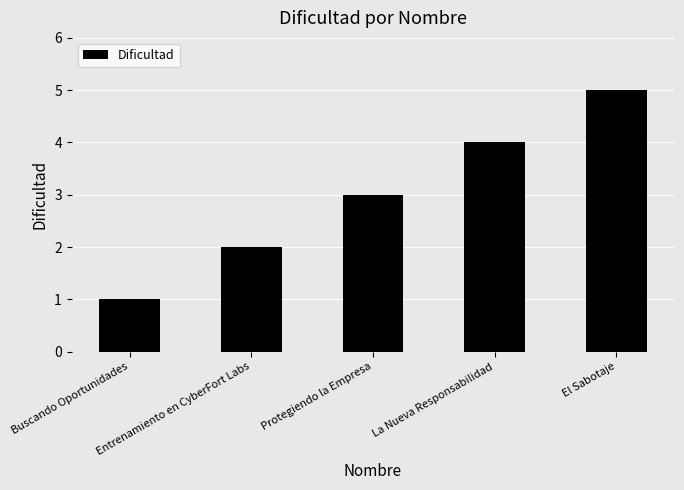

What is the value of the 2nd bar from the left?

2